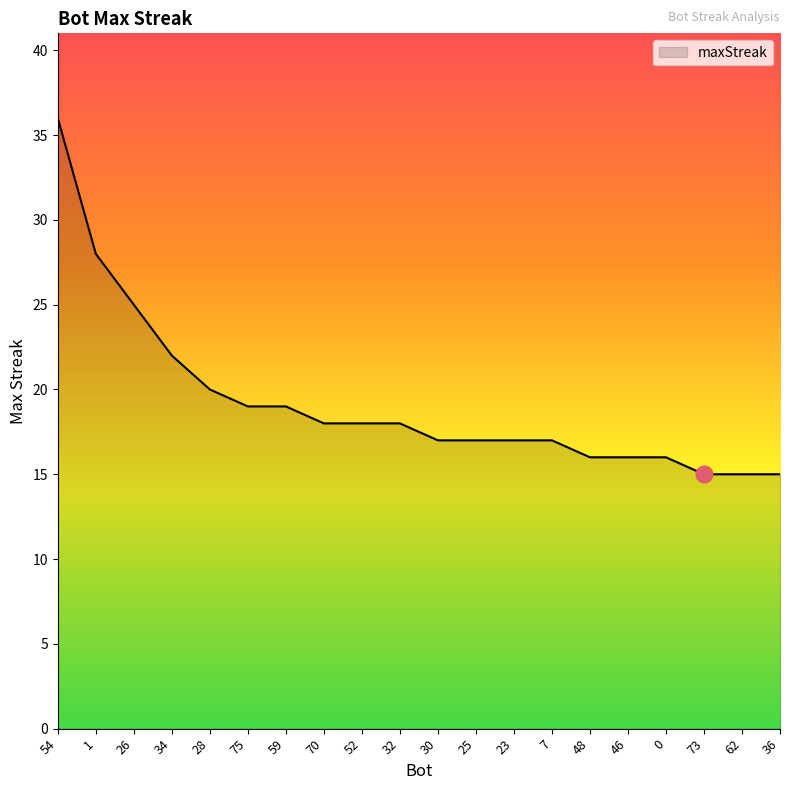

At which category does the chart reach its peak across all series?

54